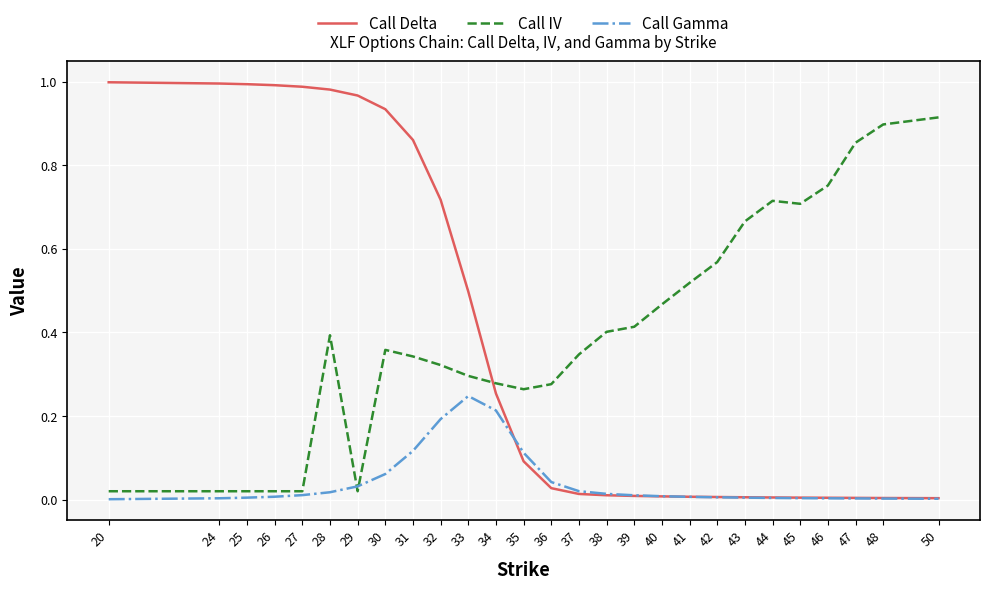

Between which two adjacent categories do Call IV and Call Gamma first intersect?

28 and 29